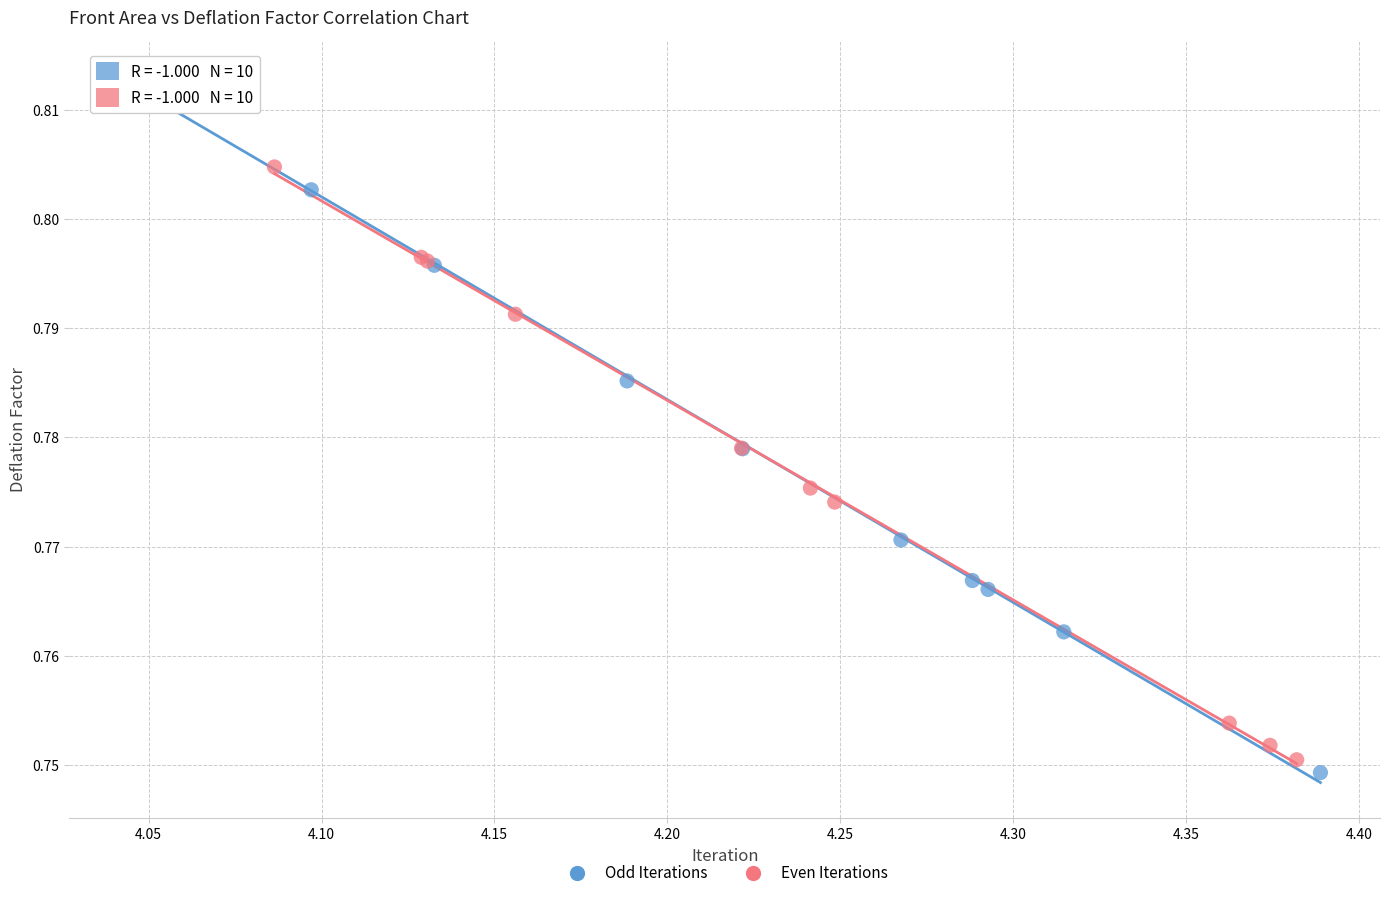

What are all the series names shown in the legend?

Odd Iterations, Even Iterations